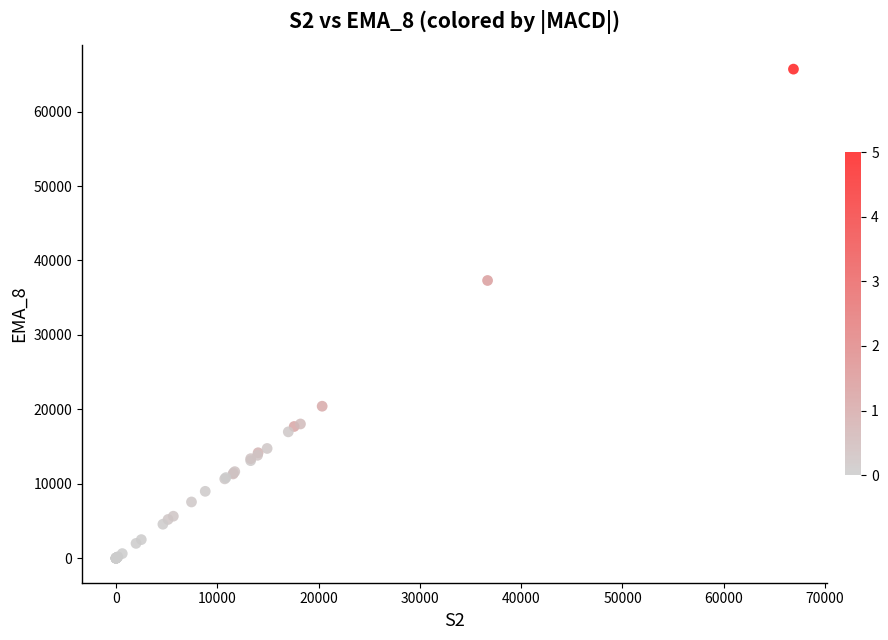

What Y value in the scatter plot is closest to 32853?

37313.7